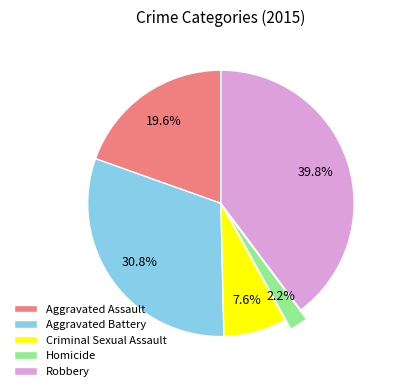

To the nearest percent, what portion does Aggravated Battery represent?

31%